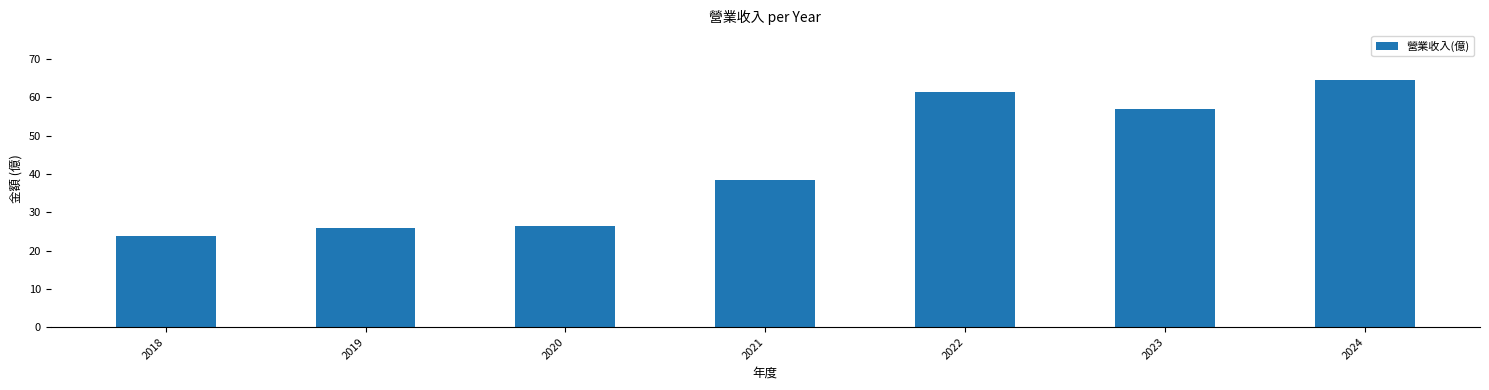

What is the greatest value displayed?

64.6